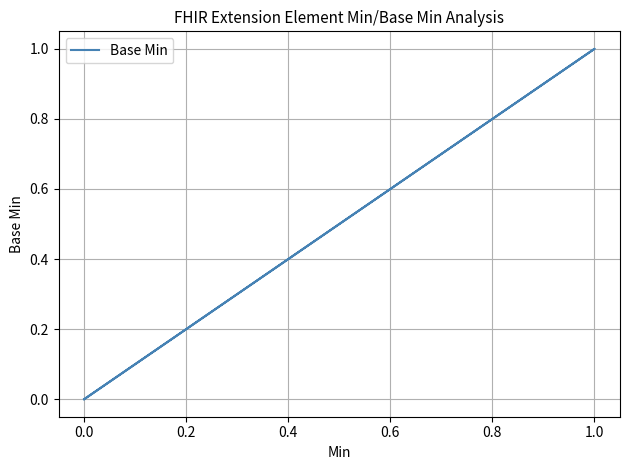

The value at 0.0 is 0. True or false?

False